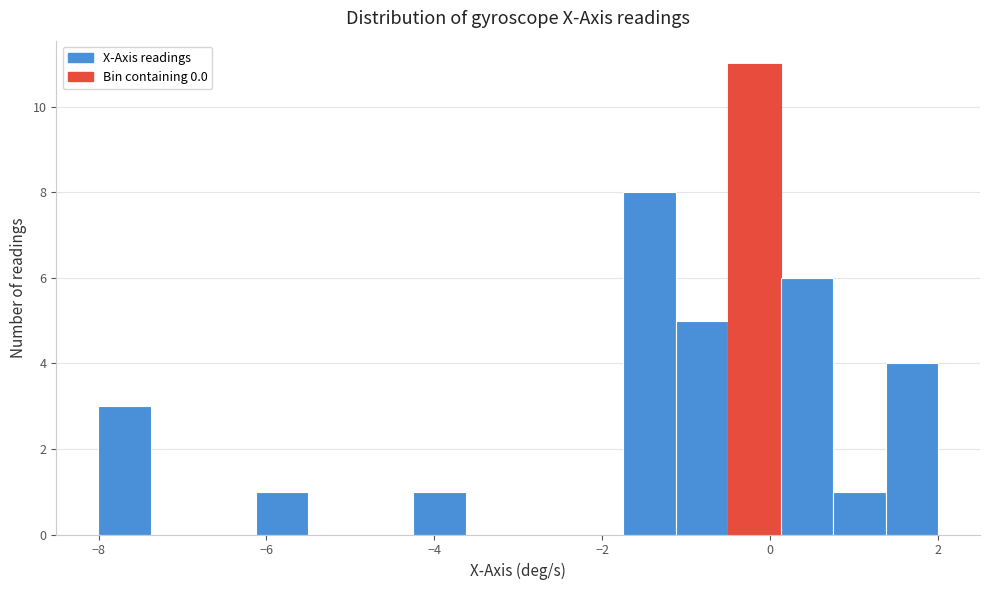

Read against the x-axis, roughly where is the centre of the tallest bar?

-0.2